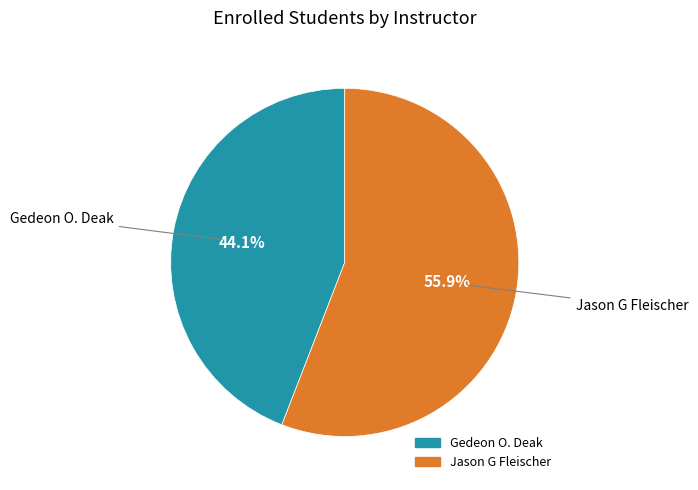

Rank the categories by value from highest to lowest.

Jason G Fleischer, Gedeon O. Deak